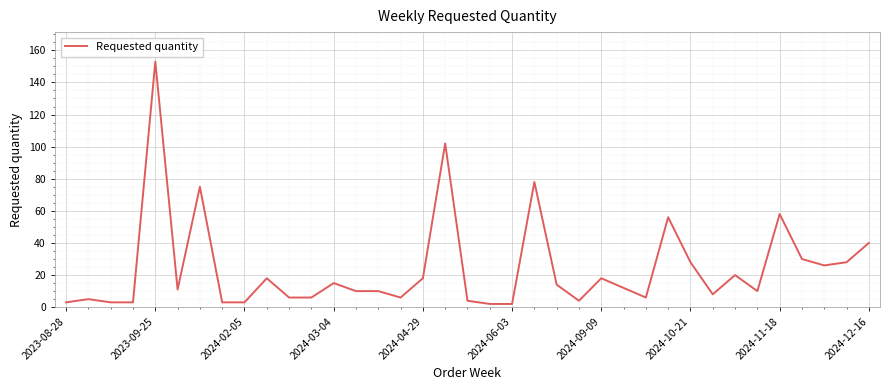

Count the number of categories in the chart.

37